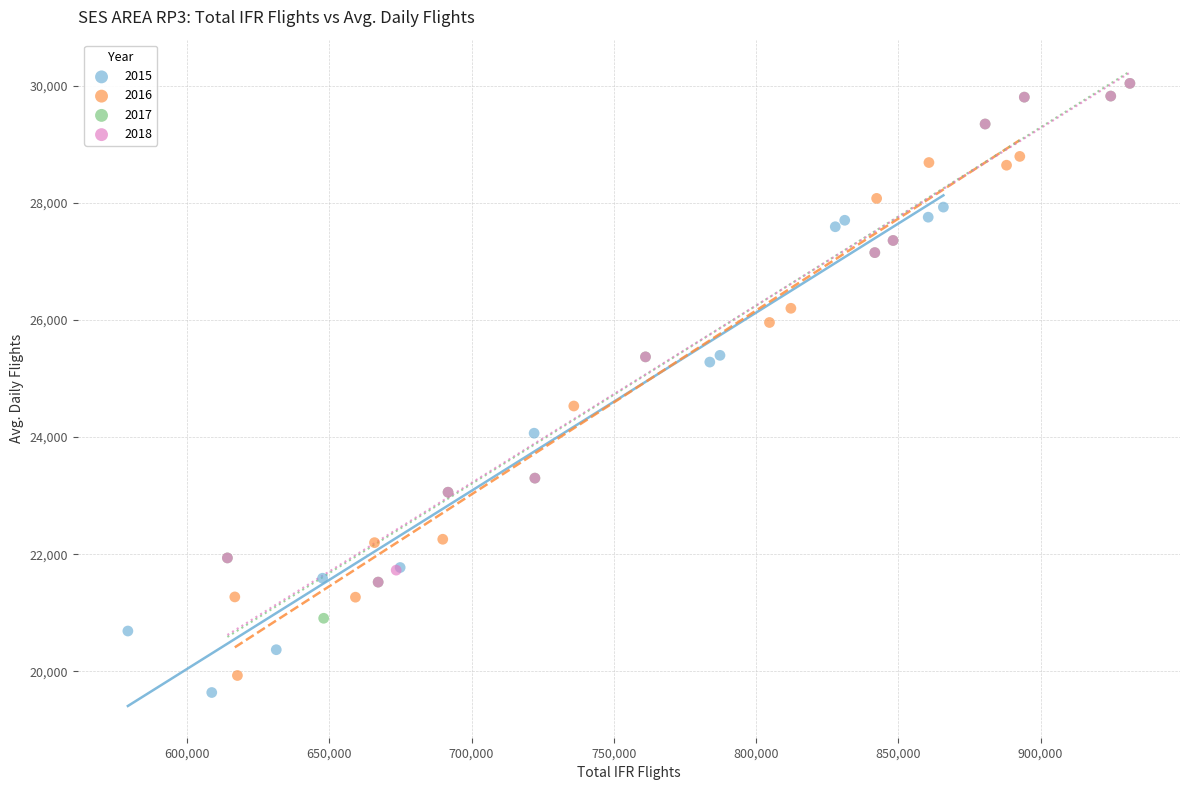

Which series contains the lowest Y value?

2015